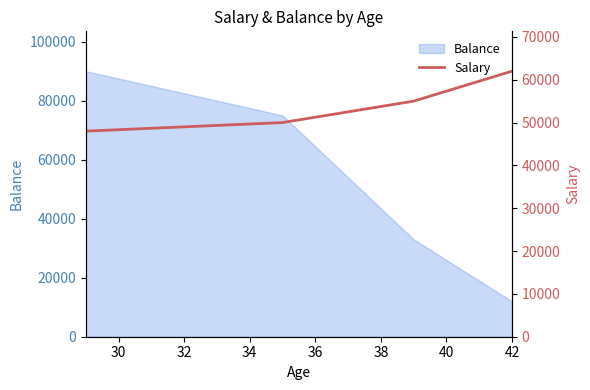

True or false: Balance has more than 2 interior local peaks.

False